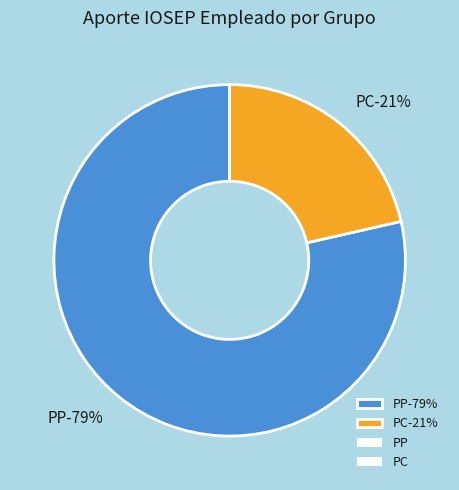

Does PC account for over 50% of the chart?

No